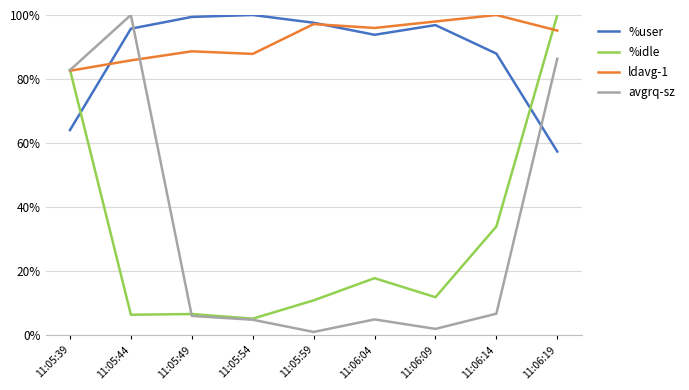

The value of %idle at 11:05:39 is 82.9. True or false?

True